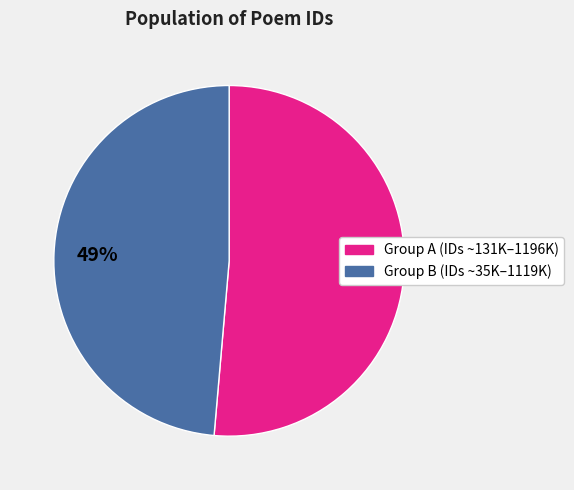

Is there any slice that represents more than half of the pie?

Yes